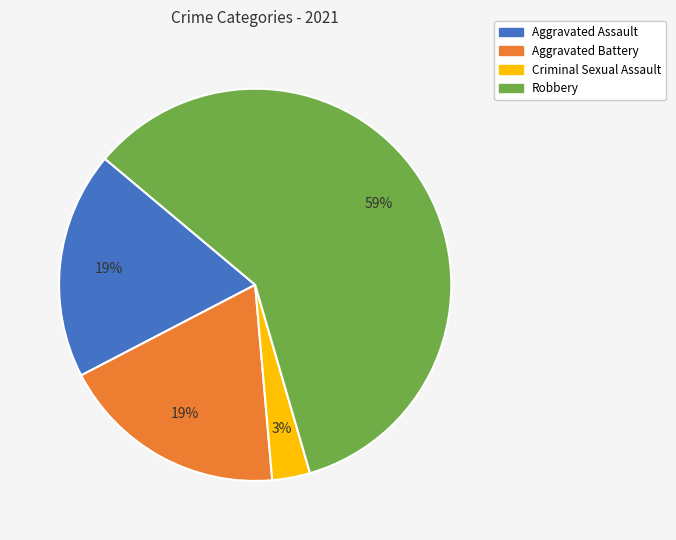

What is the ratio of the value at Criminal Sexual Assault to the value at Robbery?

0.1